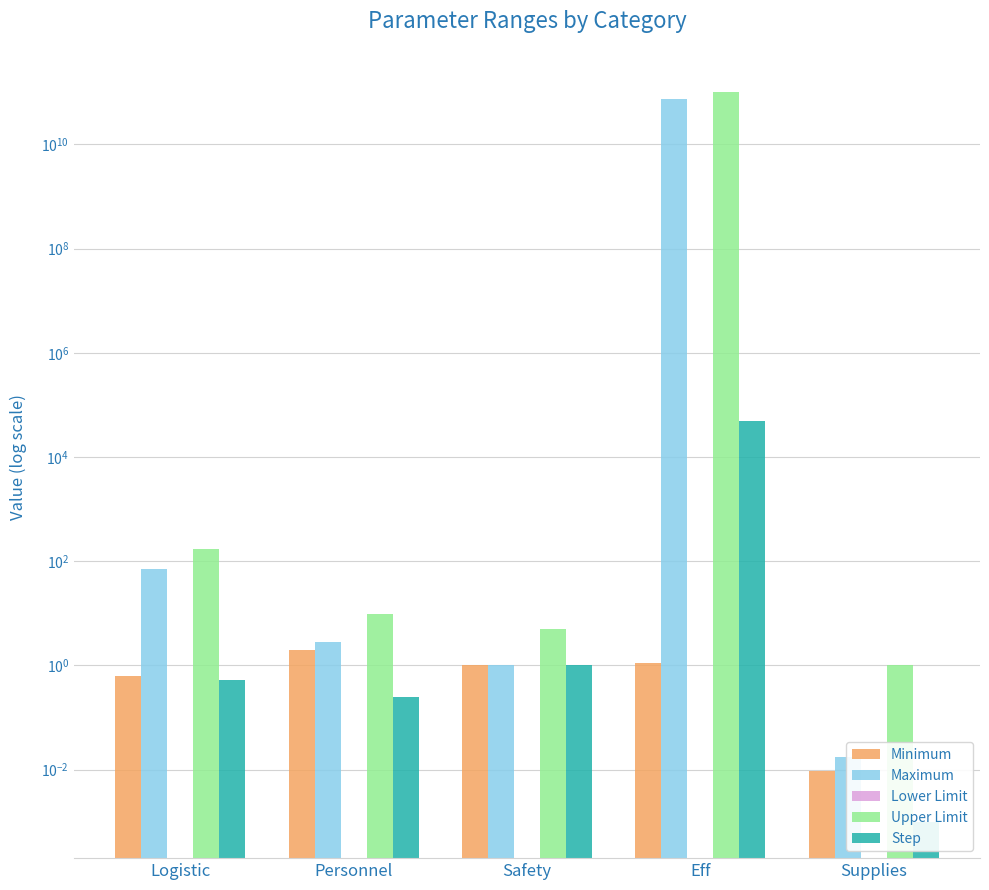

Which series has the largest range (max minus min)?

Upper Limit